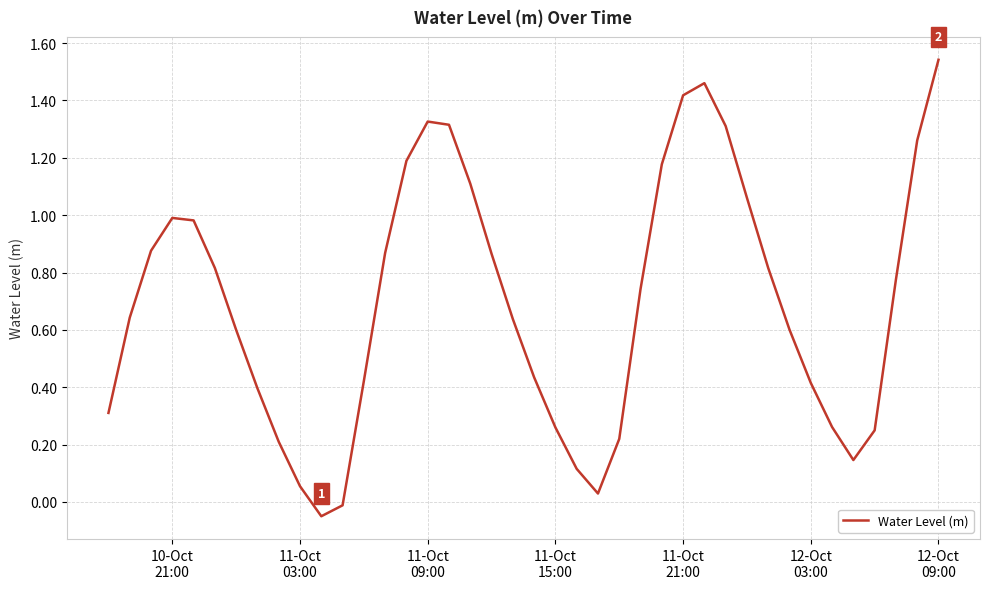

At which label does the data first exceed 0?

10-Oct
21:00